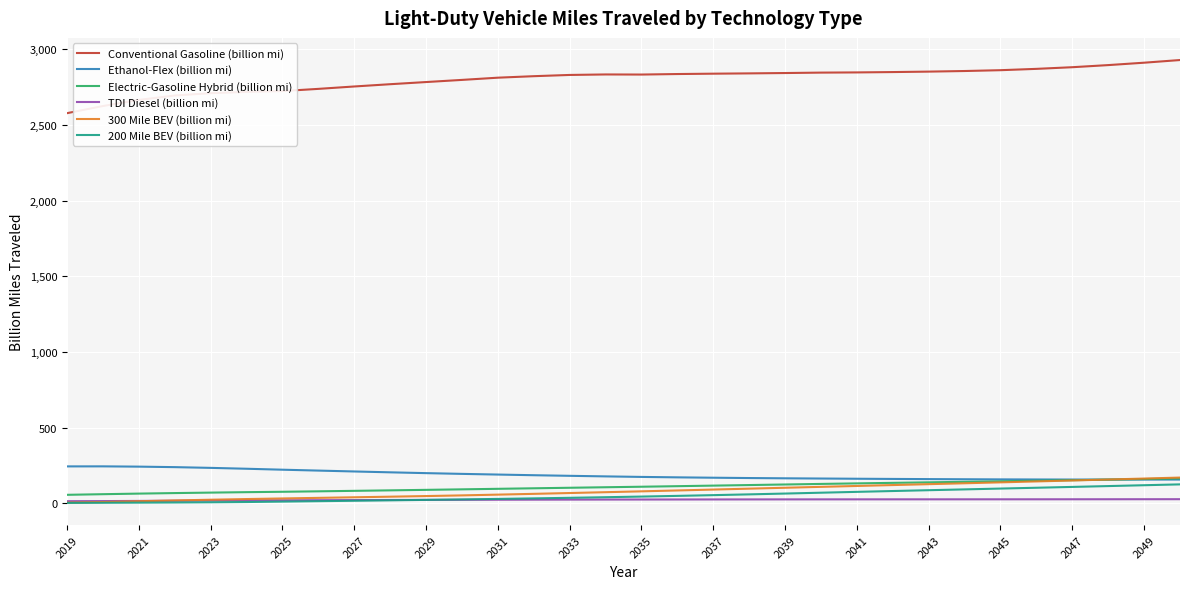

True or false: Ethanol-Flex (billion mi) and TDI Diesel (billion mi) cross at least once.

False